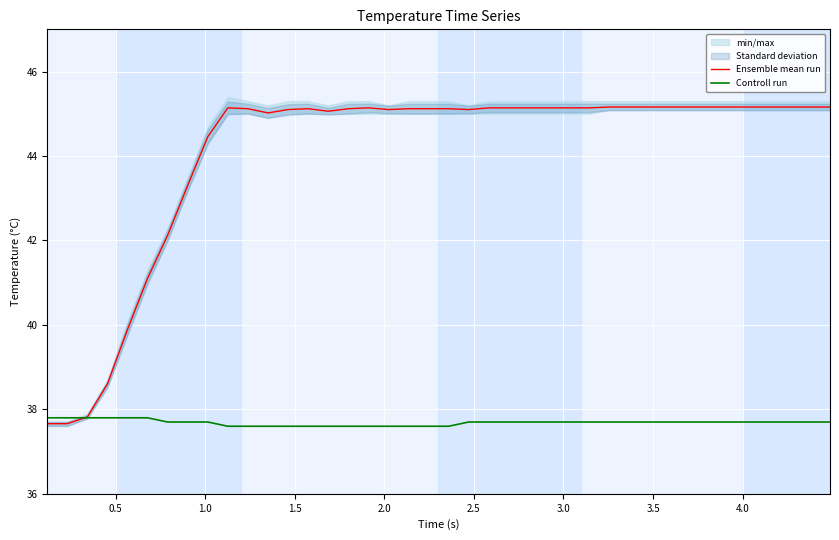

Does the chart display data point markers on the line(s)?

No